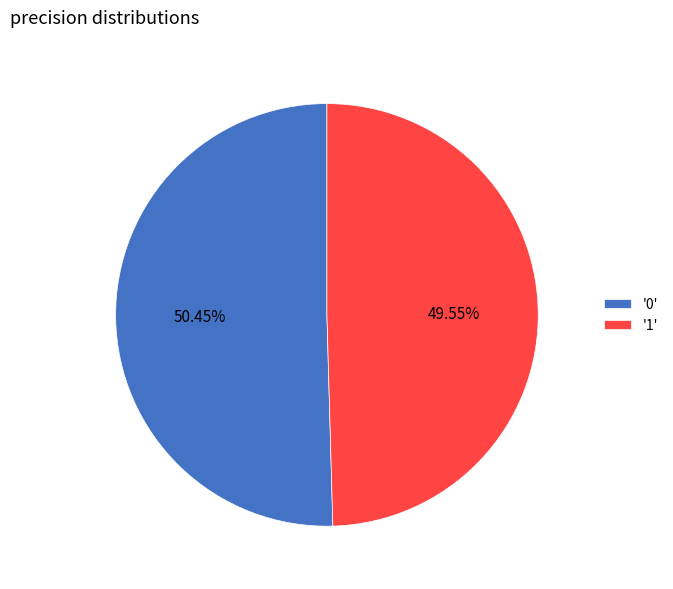

Do '0' and '1' together represent more than half of the pie?

Yes